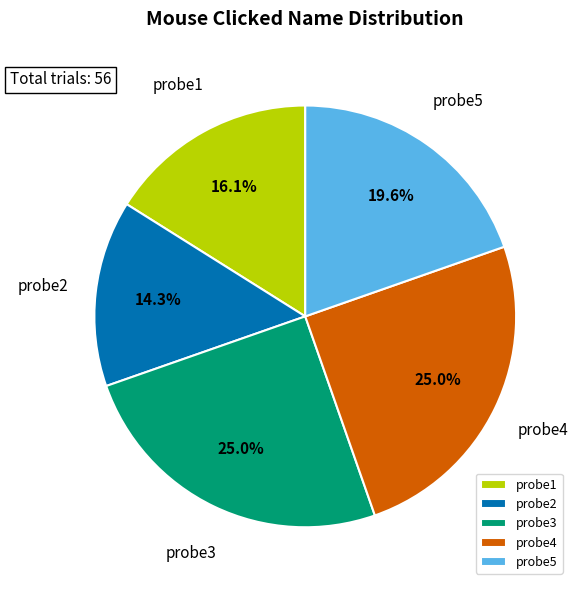

Does any single category account for the majority?

No